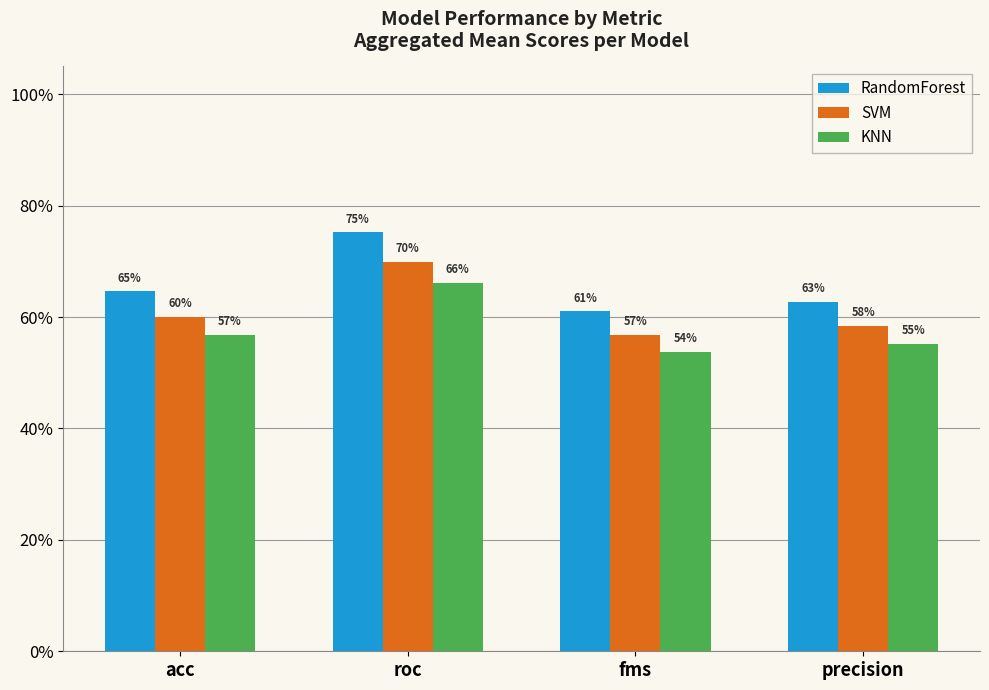

What is the maximum value shown in the chart?

0.8